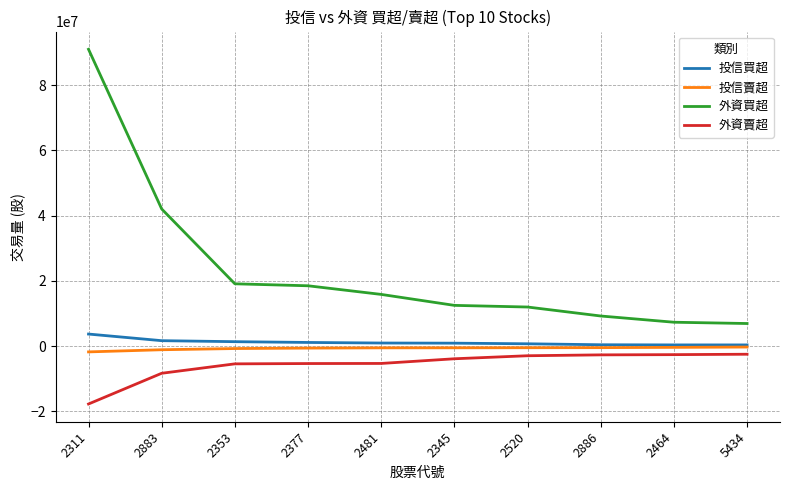

What is the difference between the highest and lowest values at 2886?

11914181